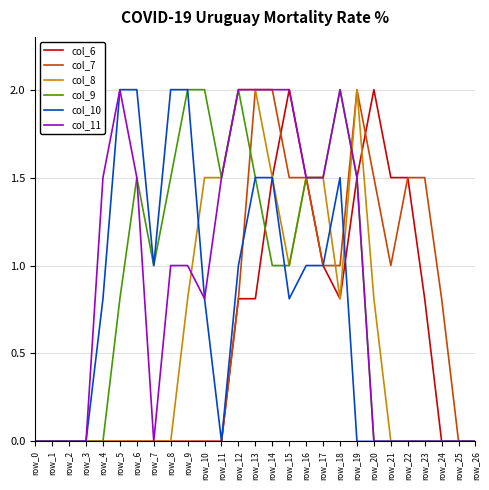

What is the spread (max minus min) of values at row_13?

1.2